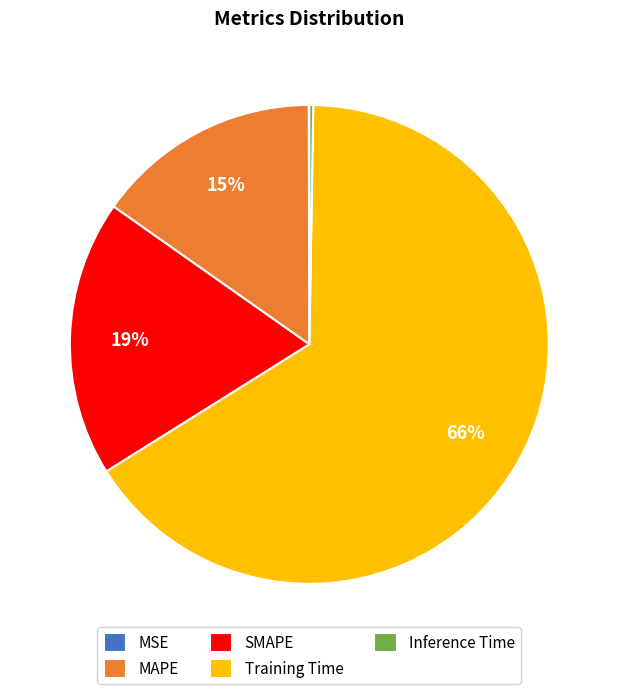

Does any single category account for the majority?

Yes